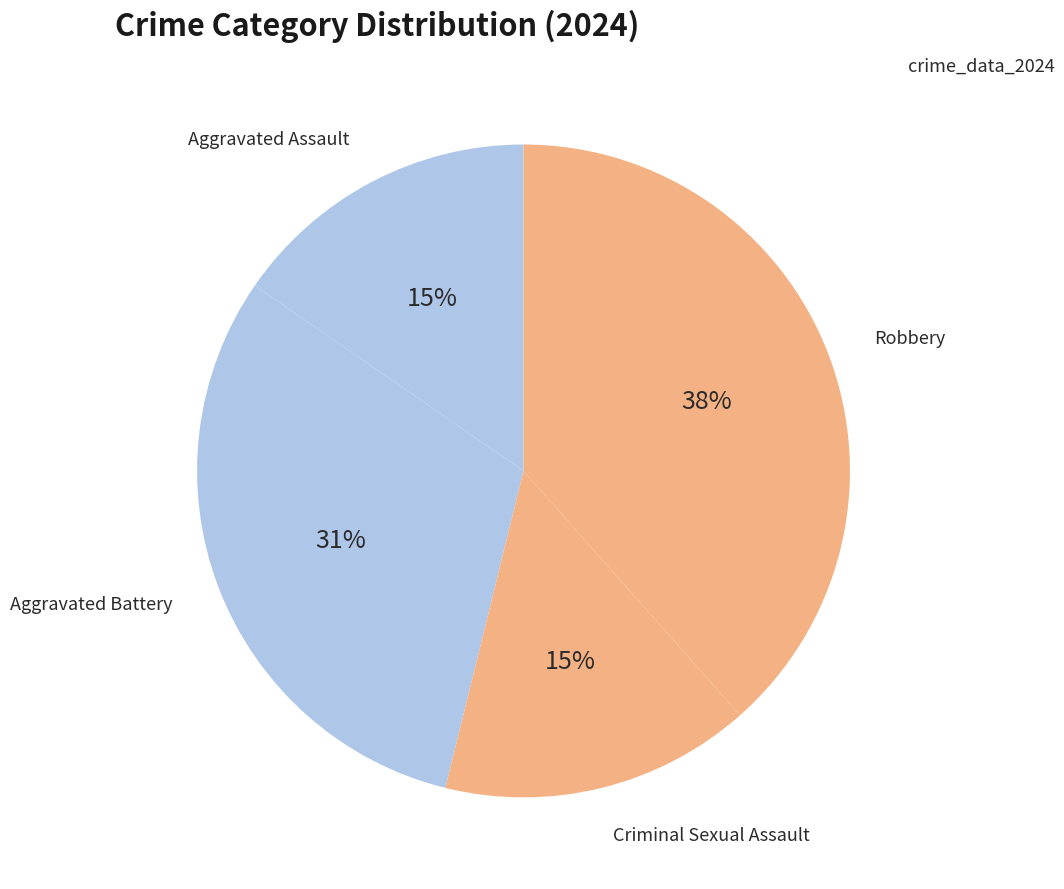

To the nearest percent, what is the difference between the largest and smallest slice percentages?

23%